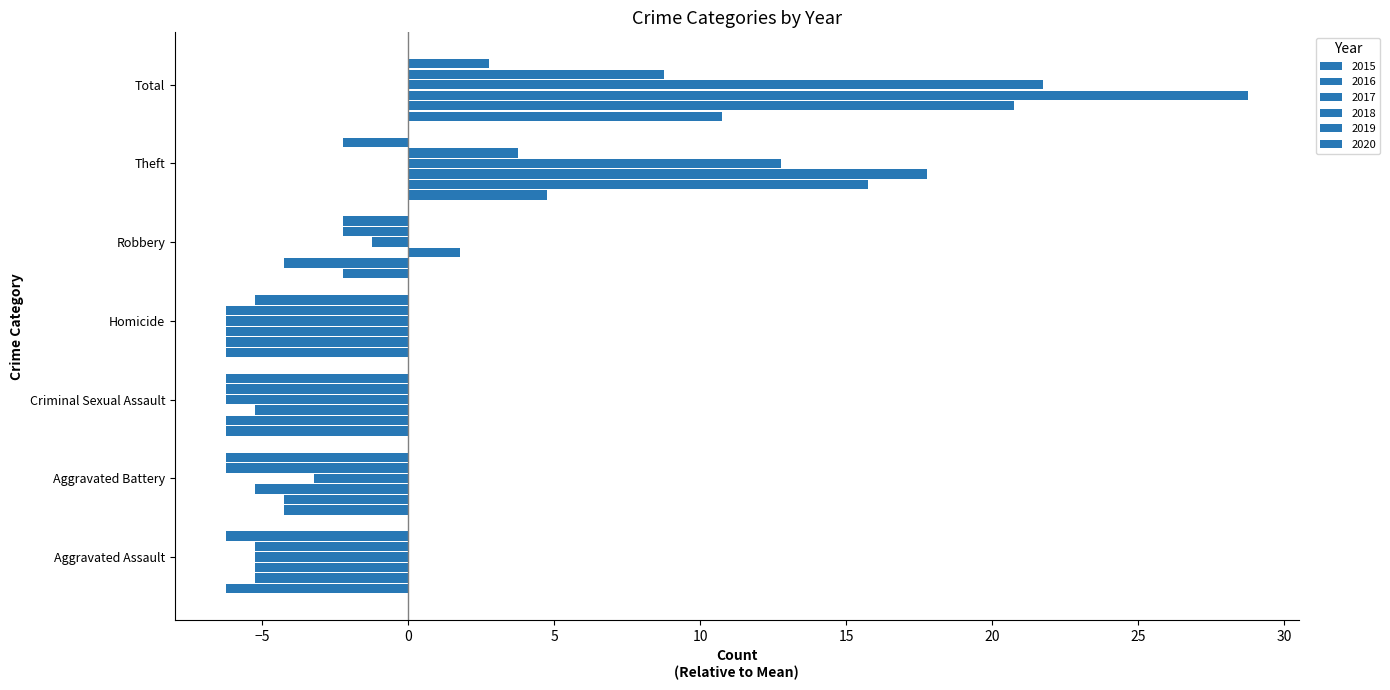

Which series has the largest range (max minus min)?

2017